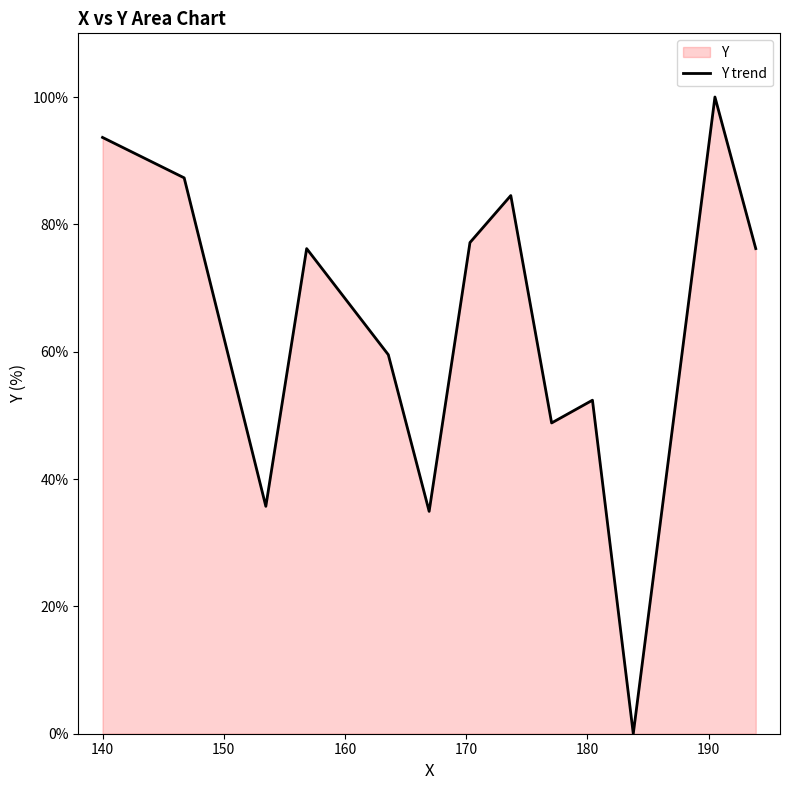

What is the difference between the maximum and minimum values?

100.0